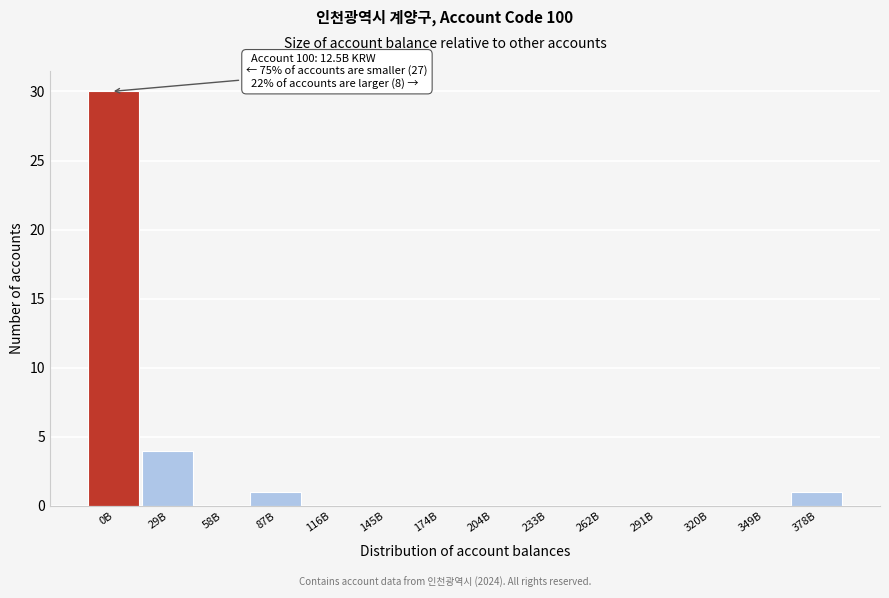

Reading right to left, list all the values displayed in this chart.

378B=1	349B=0	320B=0	291B=0	262B=0	233B=0	204B=0	174B=0	145B=0	116B=0	87B=1	58B=0	29B=4	0B=30